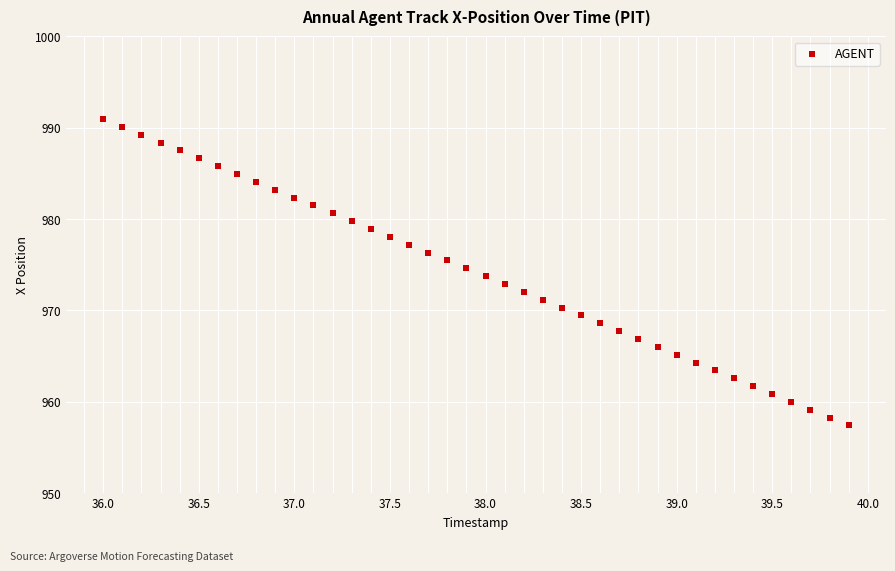

What is the range of Y values (max minus min)?

33.5